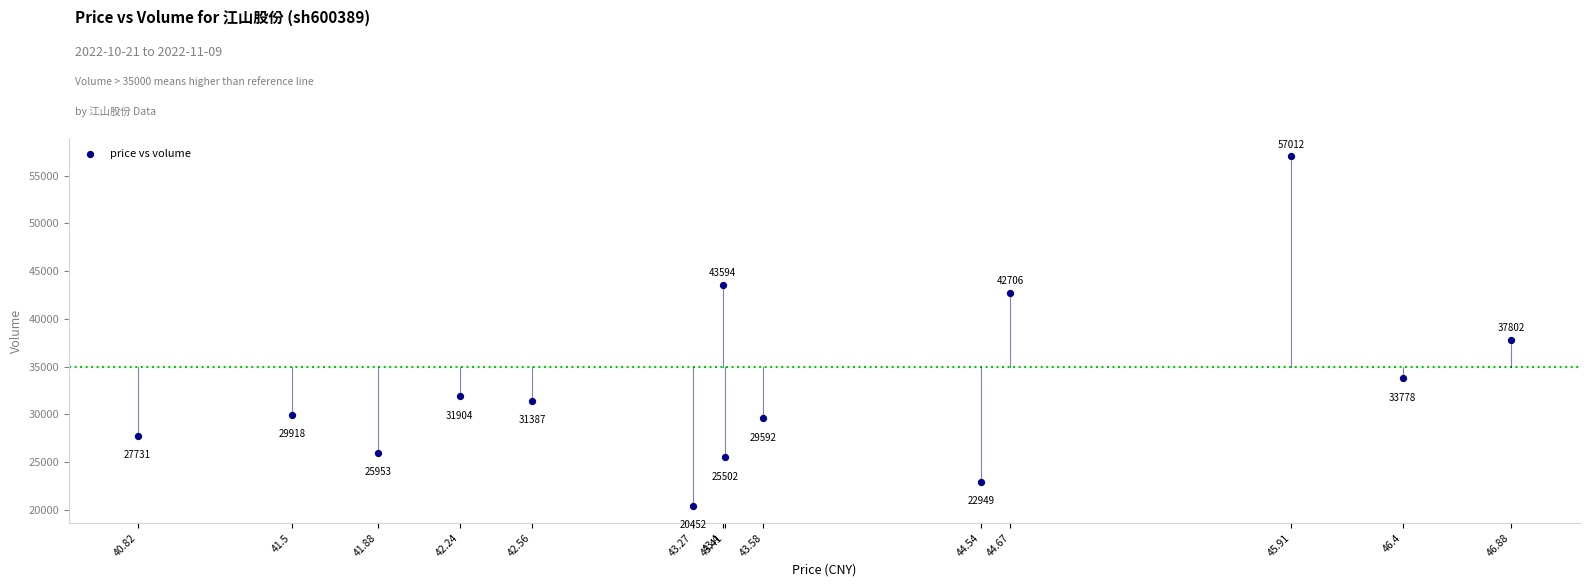

What is the range of Y values (max minus min)?

36560